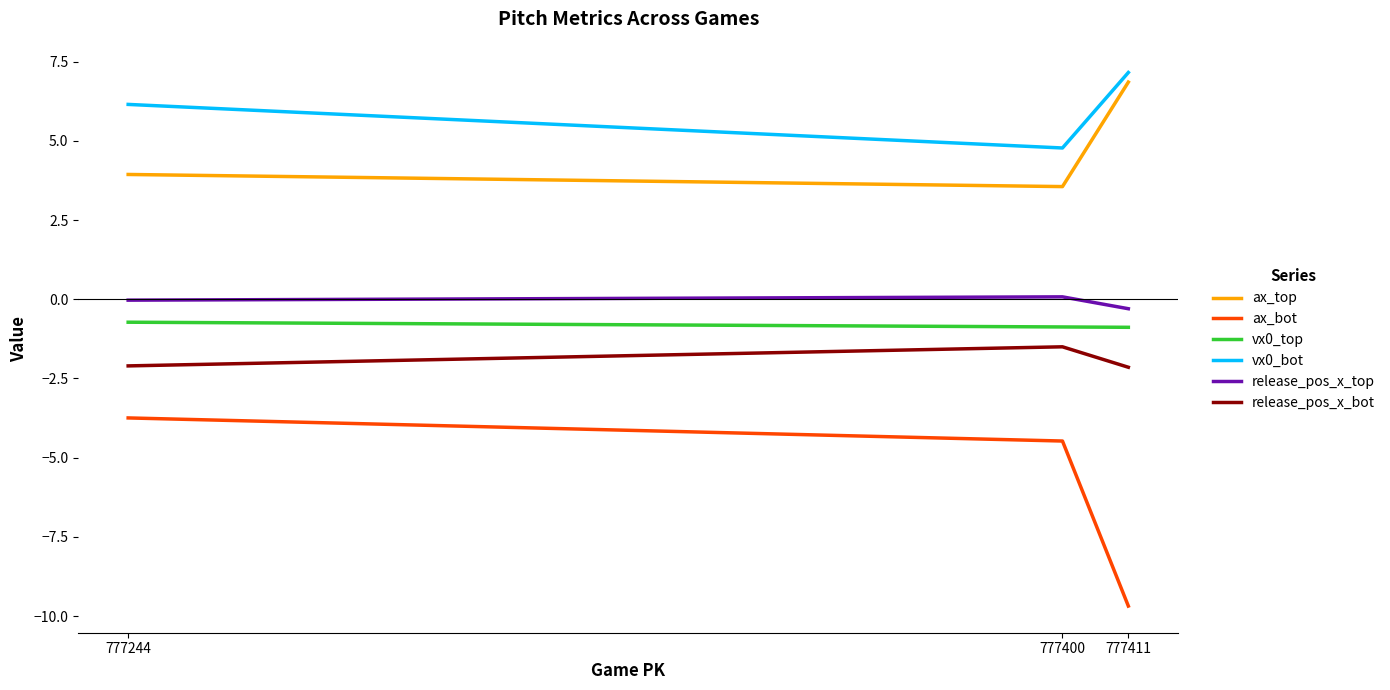

At how many categories does at least one series exceed -8?

3